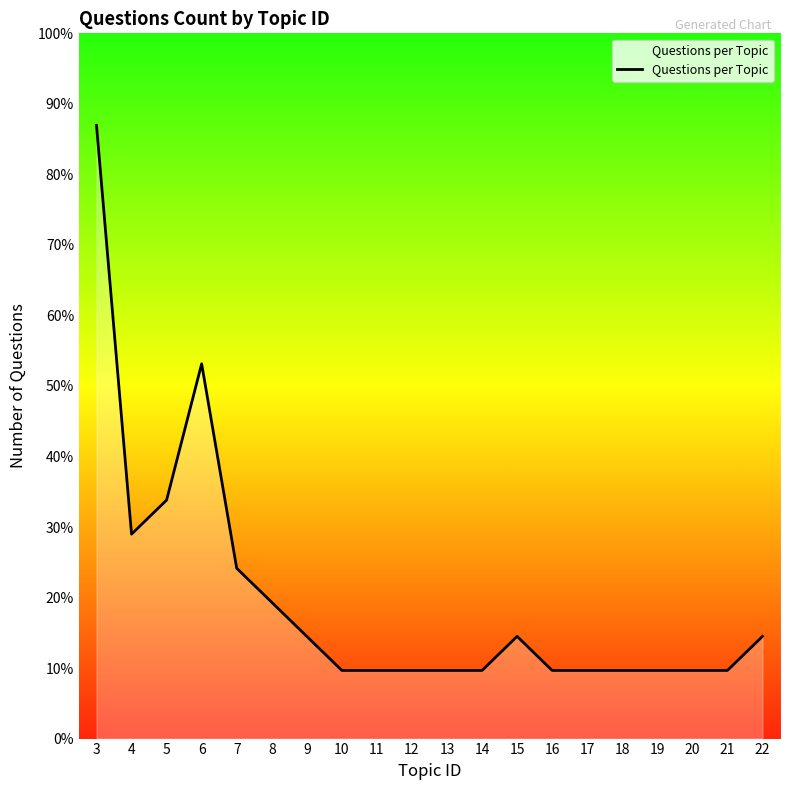

At which category does the chart reach its peak across all series?

3